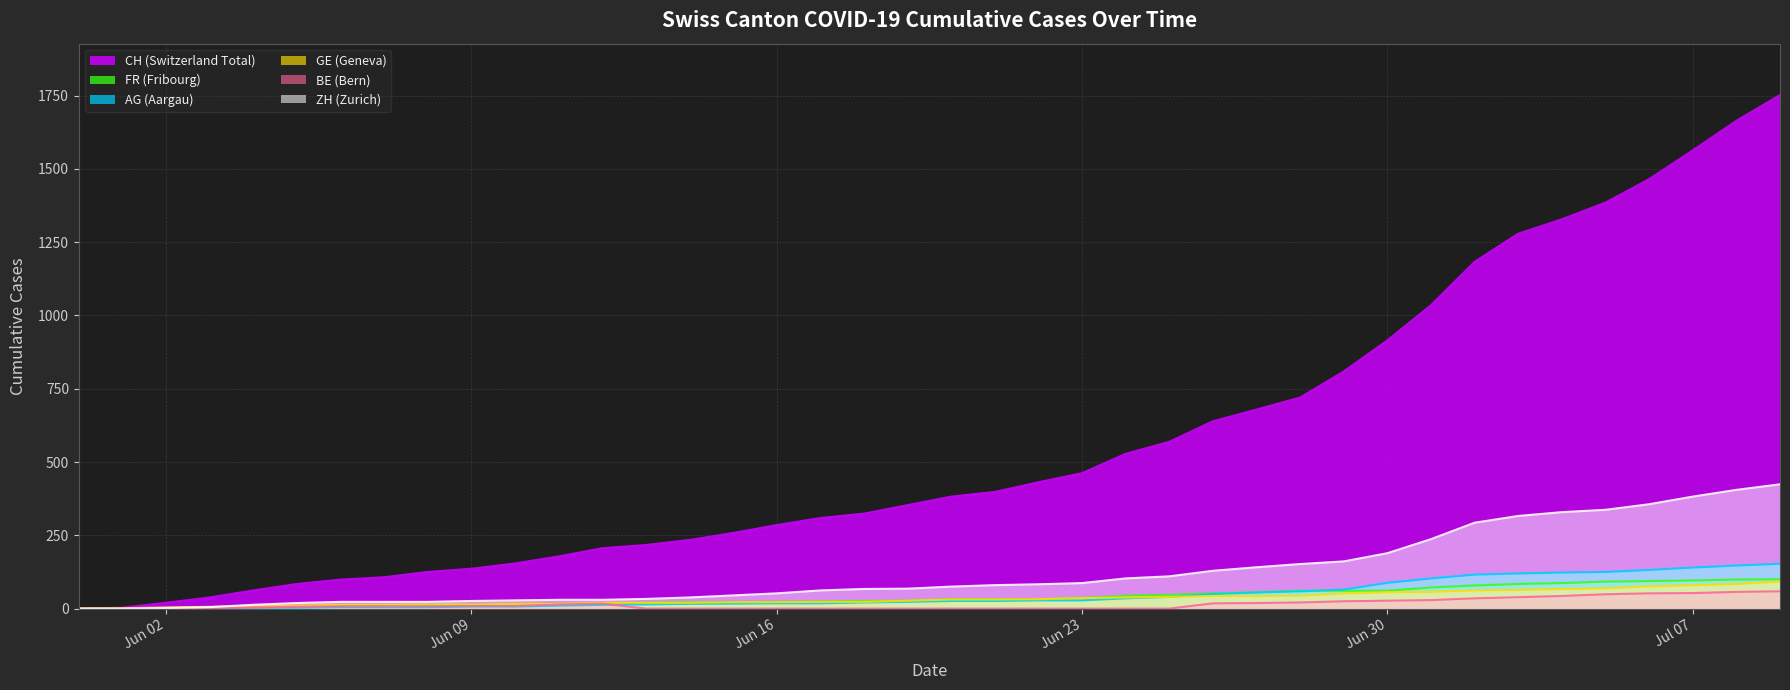

What is the highest value of the BE (Bern) series?

59